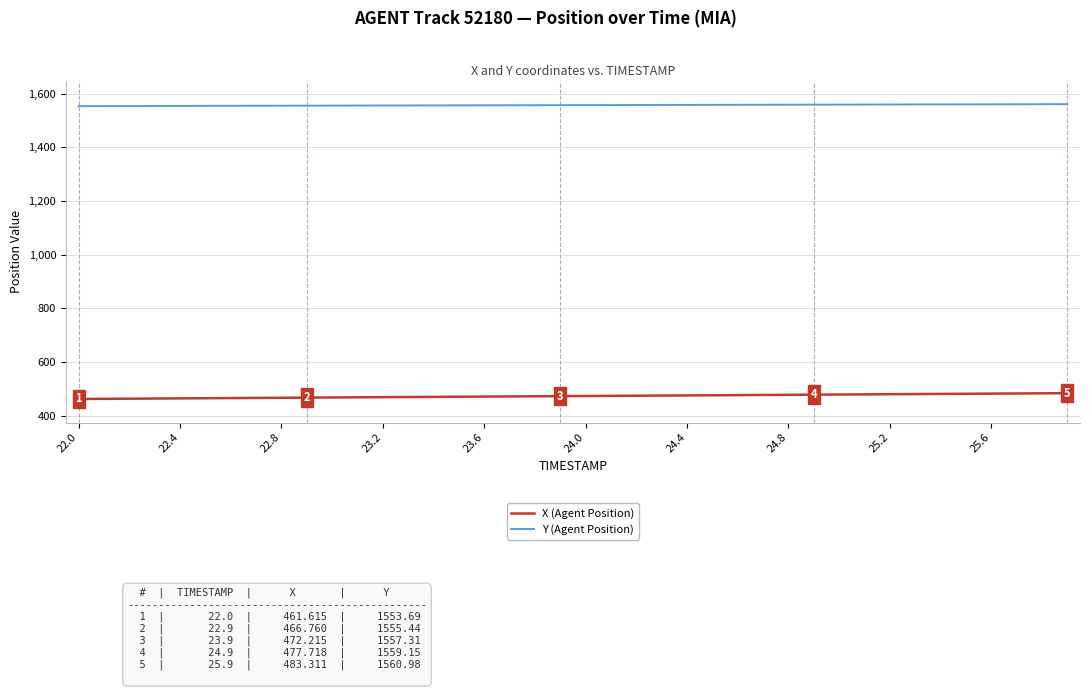

True or false: Y (Agent Position) and X (Agent Position) intersect in this chart.

False